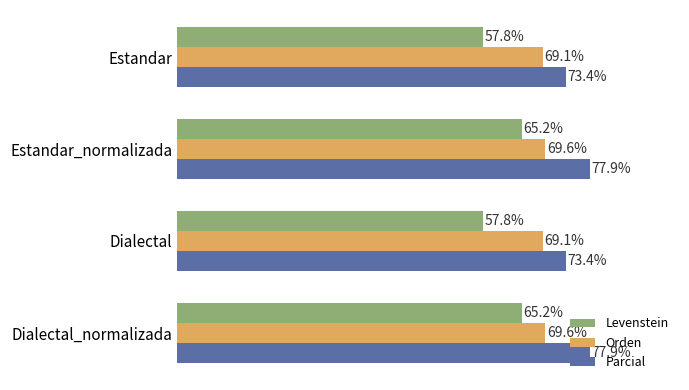

List the series in order of their peak value, lowest first.

Levenstein, Orden, Parcial